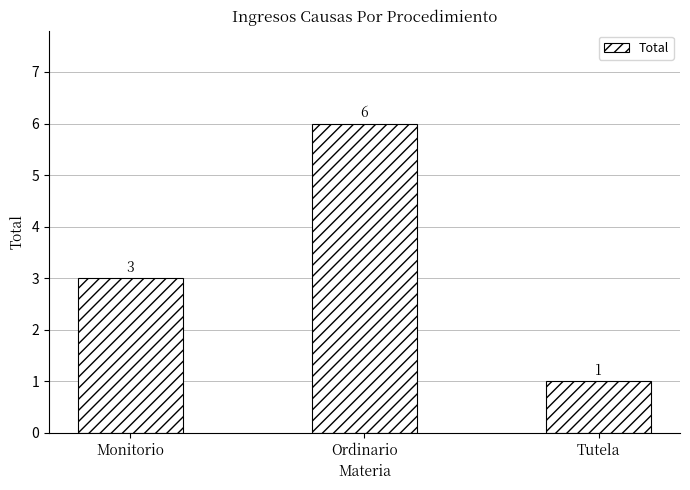

Are the bars horizontal?

No